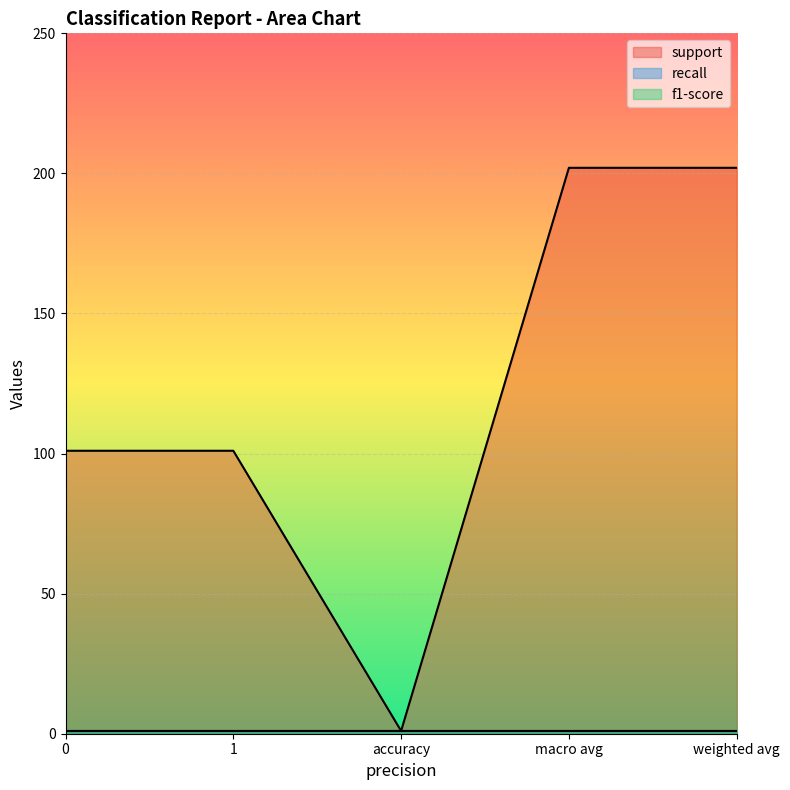

What is the smallest value displayed?

1